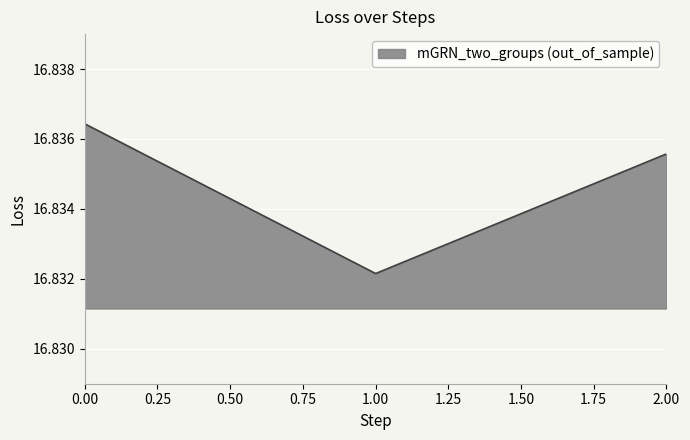

True or false: the data shows 21.9 at 2.00.

False